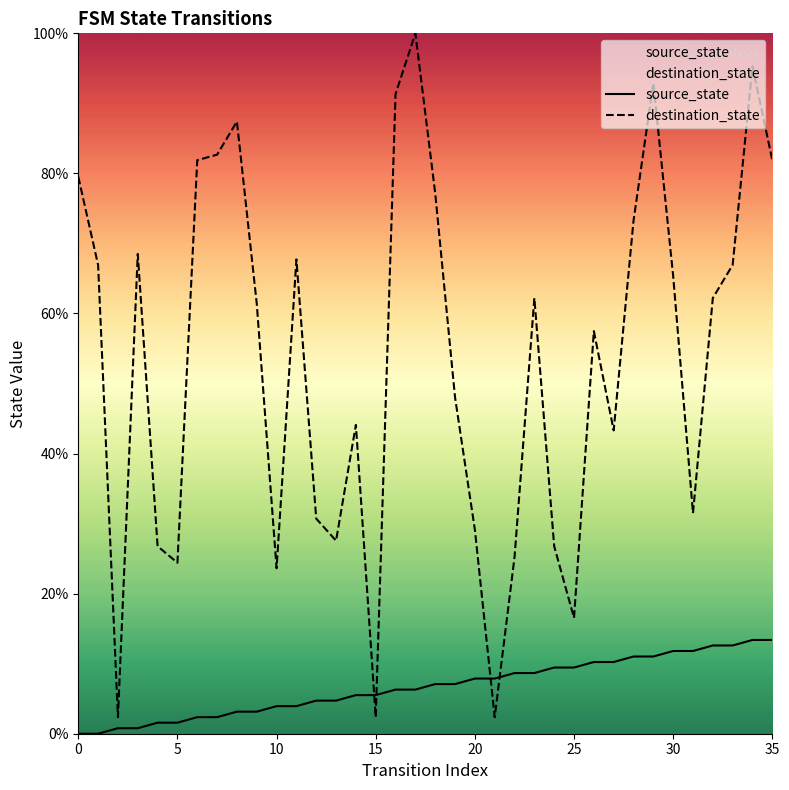

What are all the series names shown in the legend?

source_state, destination_state